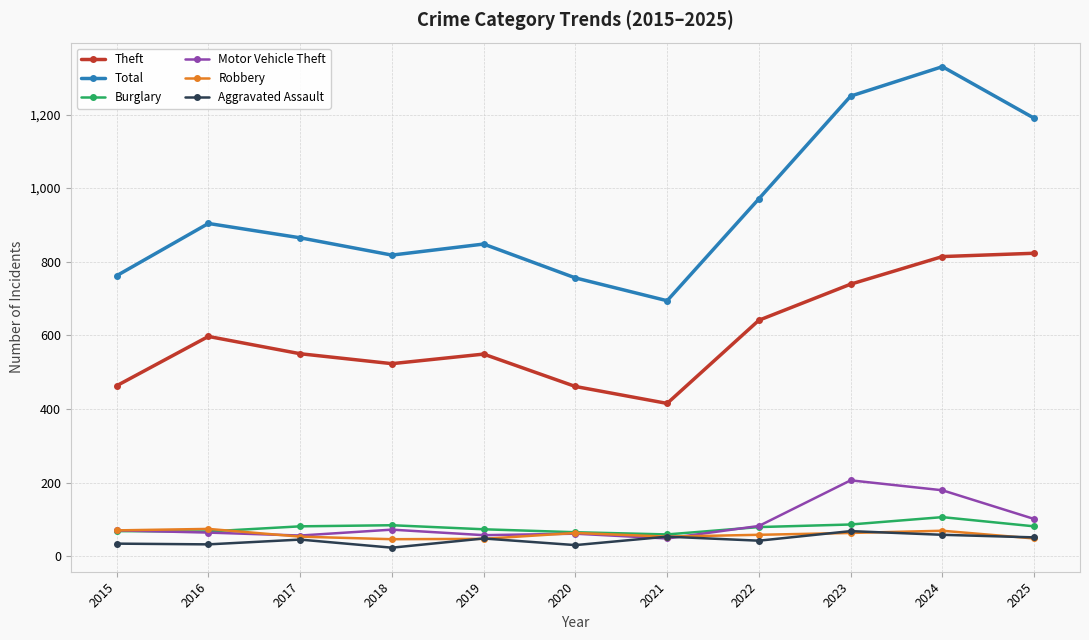

The value of Total at 2015 is 1001. True or false?

False